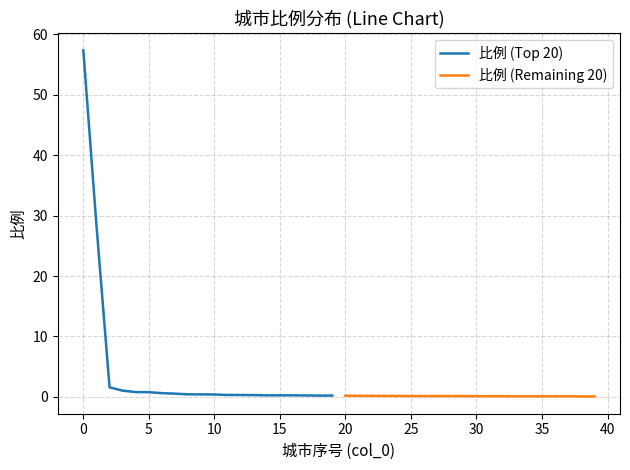

The 比例 (Remaining 20) series shows 0.1 at 35. True or false?

True